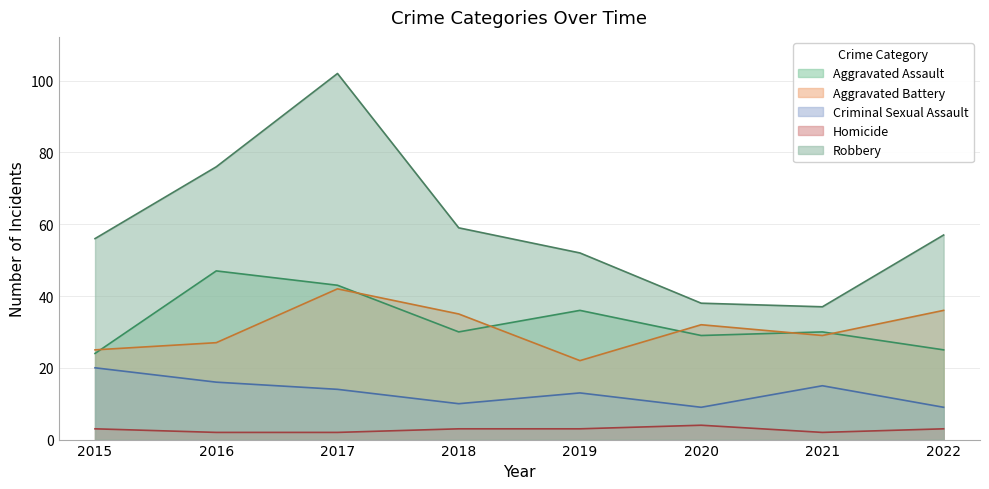

Does the chart have visible grid lines?

Yes